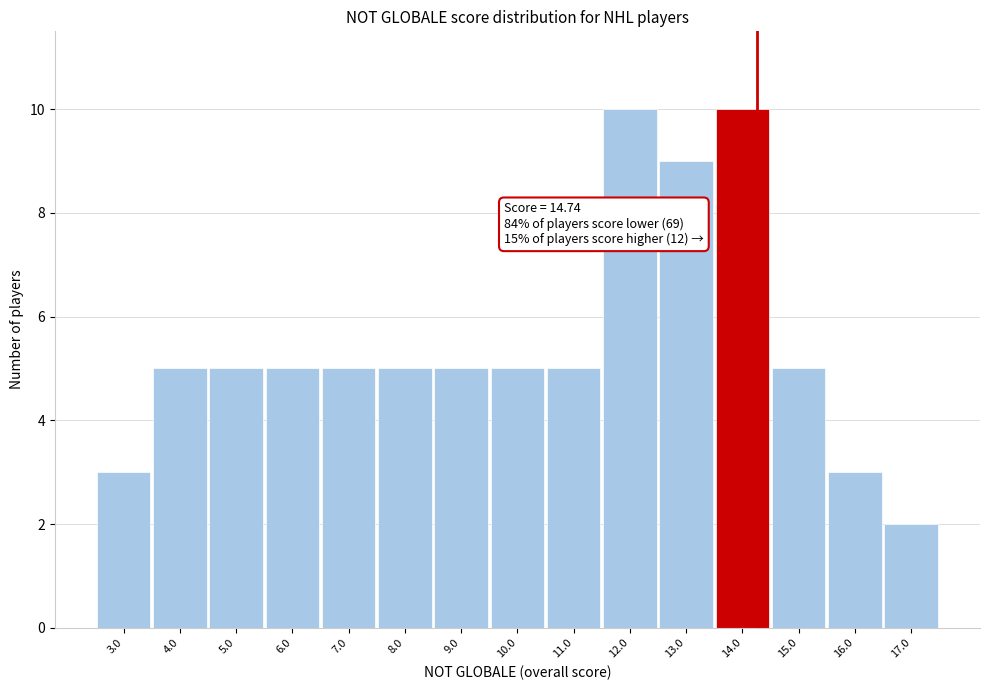

Reading left to right, list all the values displayed in this chart.

3	5	5	5	5	5	5	5	5	10	9	10	5	3	2